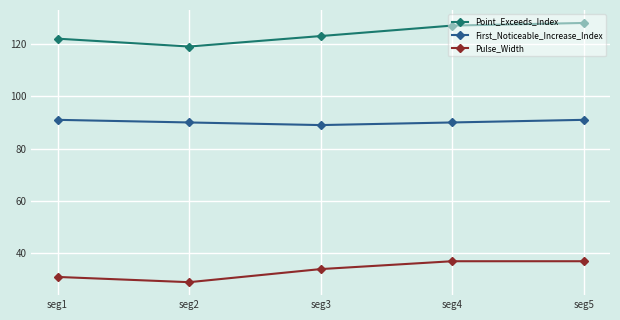

The value of Point_Exceeds_Index at seg3 is 123. True or false?

True